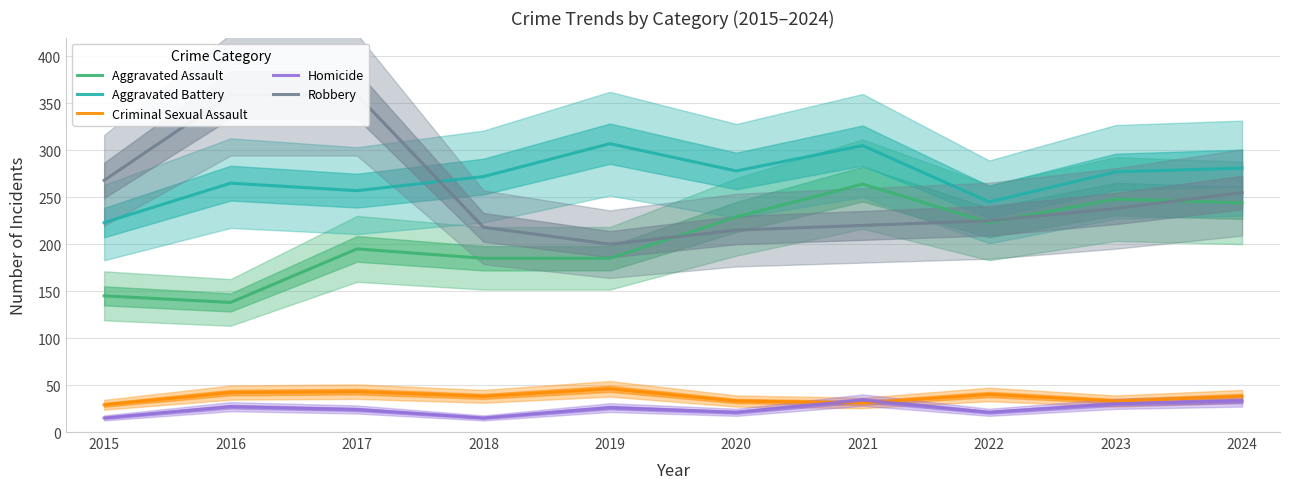

True or false: Aggravated Assault and Aggravated Battery cross at least once.

False